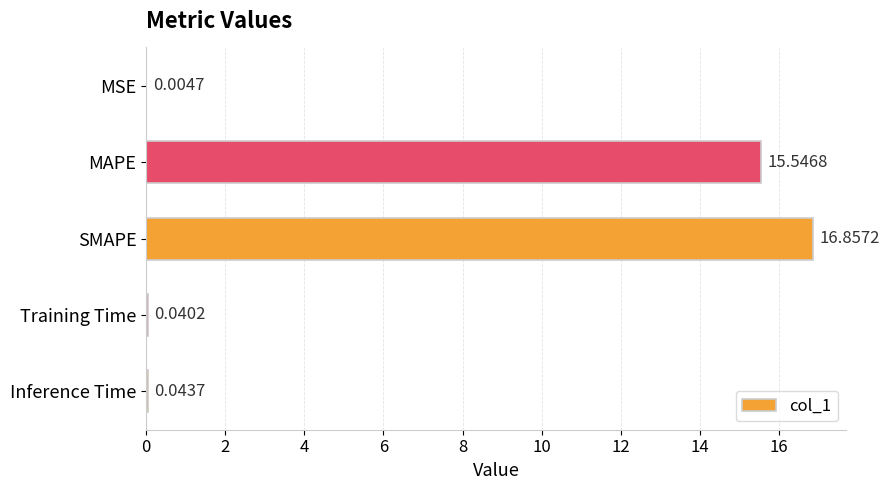

Does the chart contain stacked bars?

No